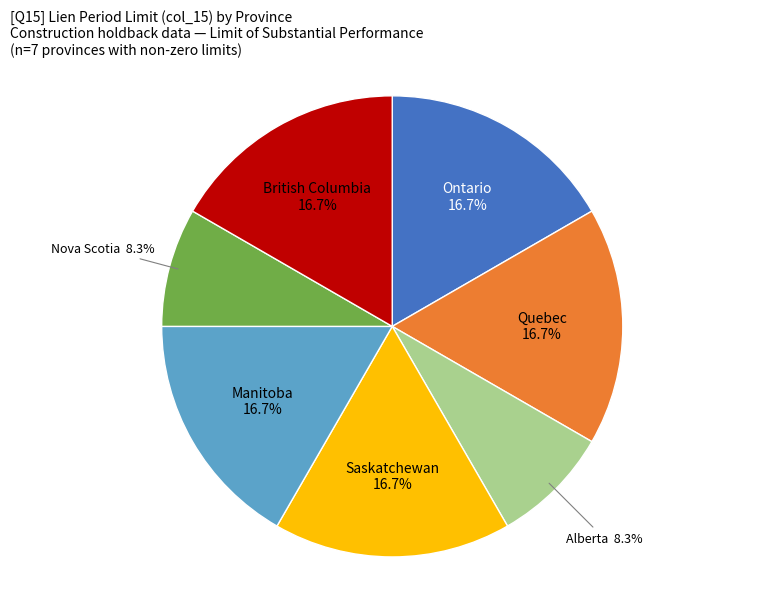

Does any single category account for the majority?

No